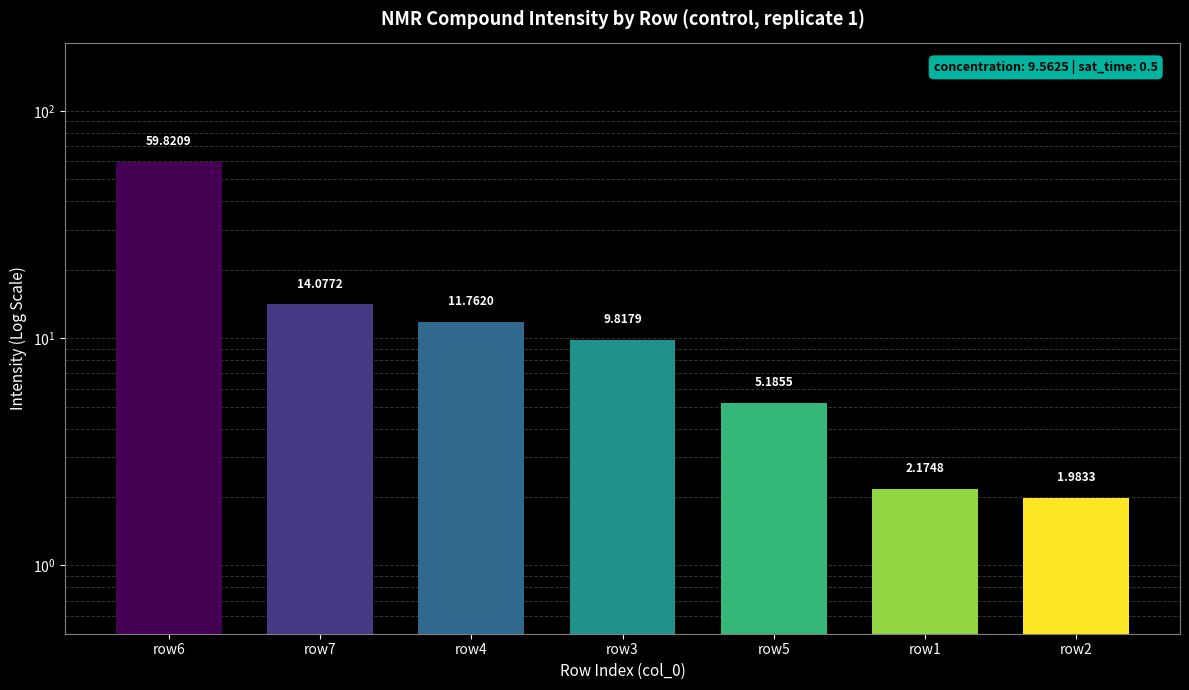

True or false: the data shows 17.3 at row3.

False